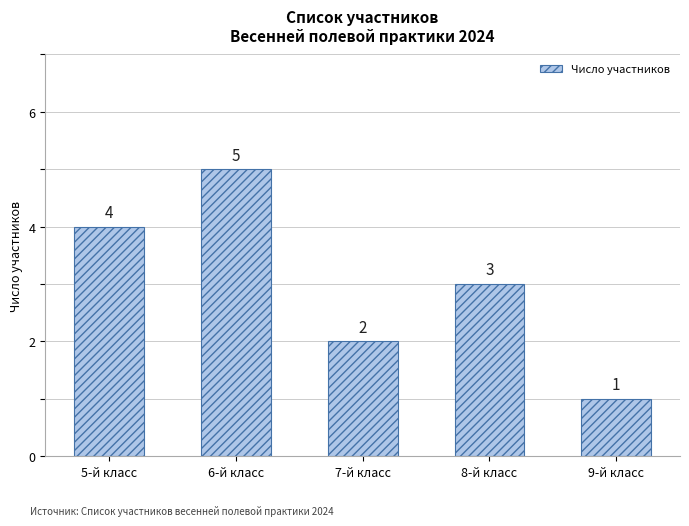

What is the change in value from 5-й класс to 9-й класс?

-3